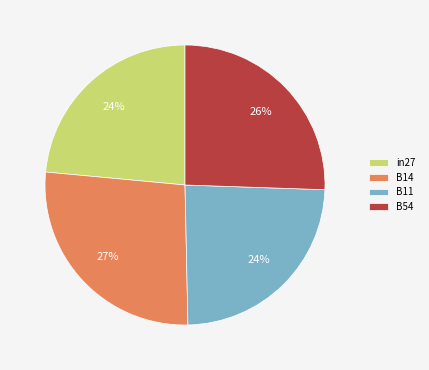

Is there any slice that represents more than half of the pie?

No